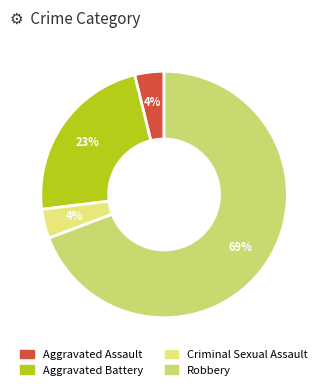

Which slice represents more than half of the pie?

Robbery